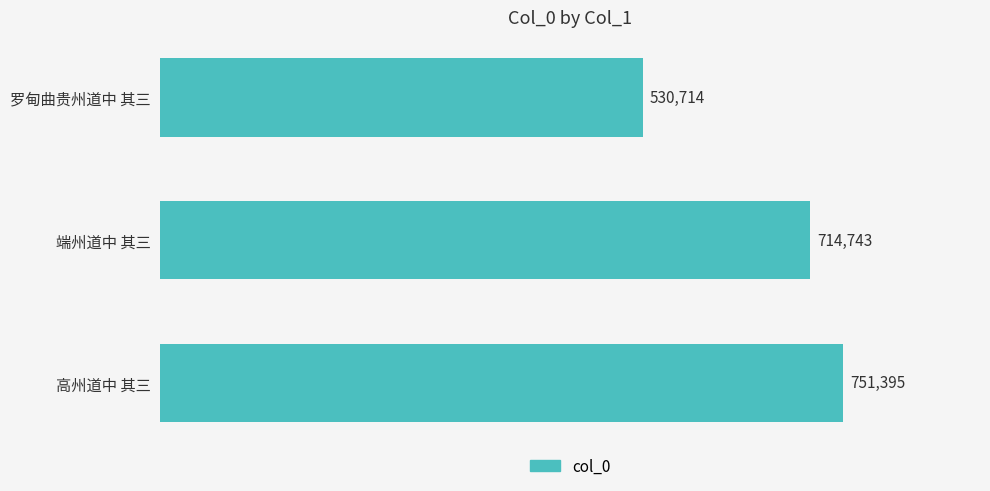

What is the label of the 1st bar from the bottom?

高州道中 其三